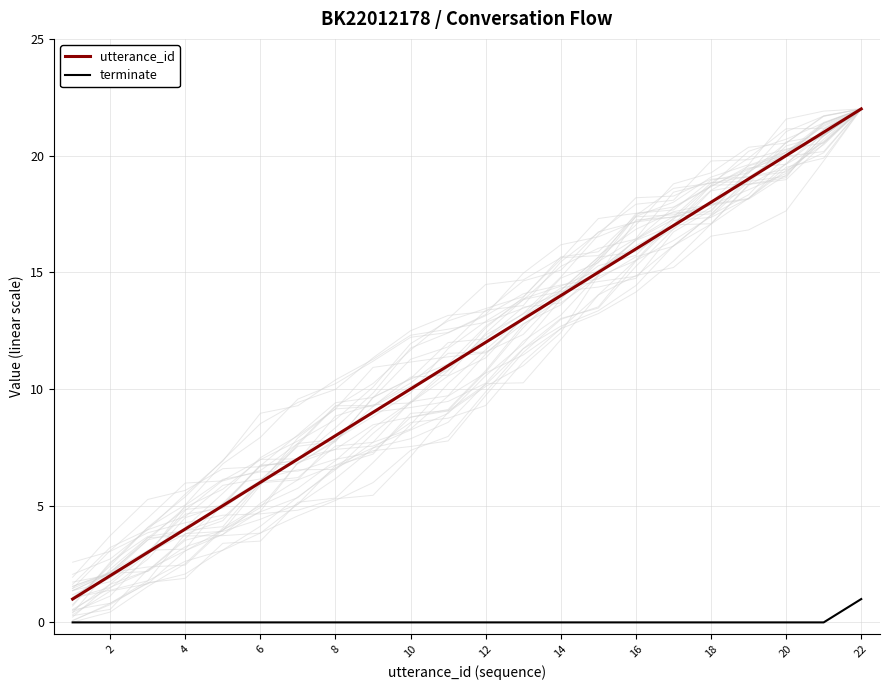

True or false: terminate and utterance_id intersect in this chart.

False